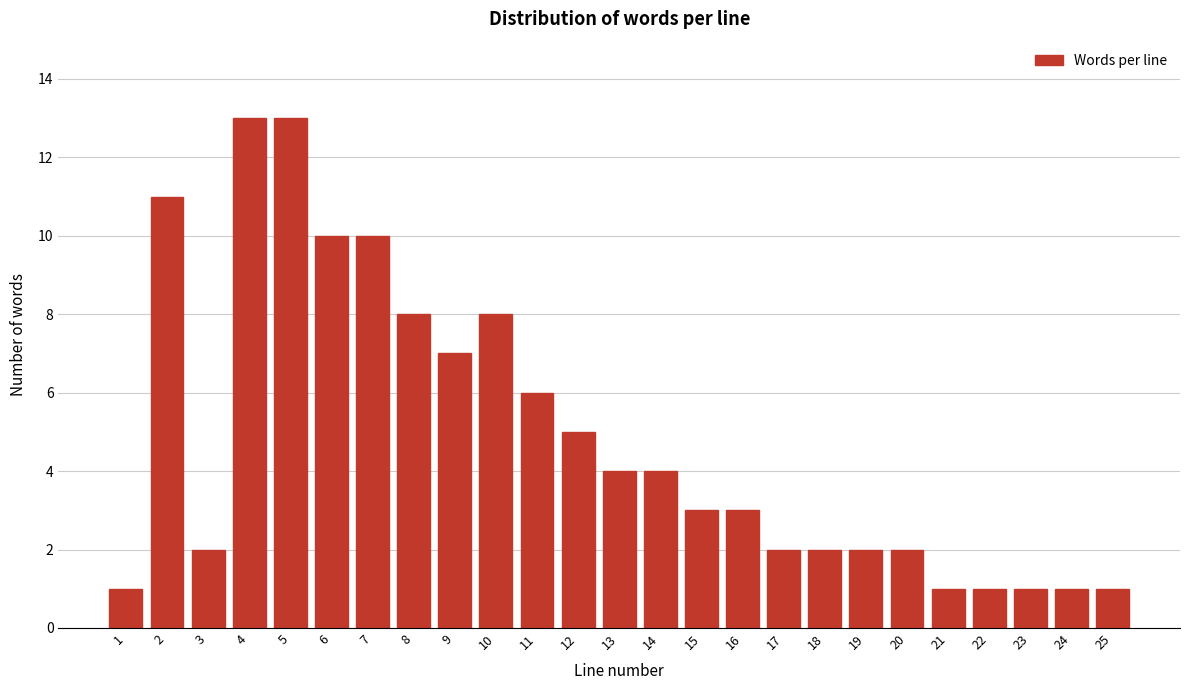

Reading right to left, list all the values displayed in this chart.

25=1	24=1	23=1	22=1	21=1	20=2	19=2	18=2	17=2	16=3	15=3	14=4	13=4	12=5	11=6	10=8	9=7	8=8	7=10	6=10	5=13	4=13	3=2	2=11	1=1